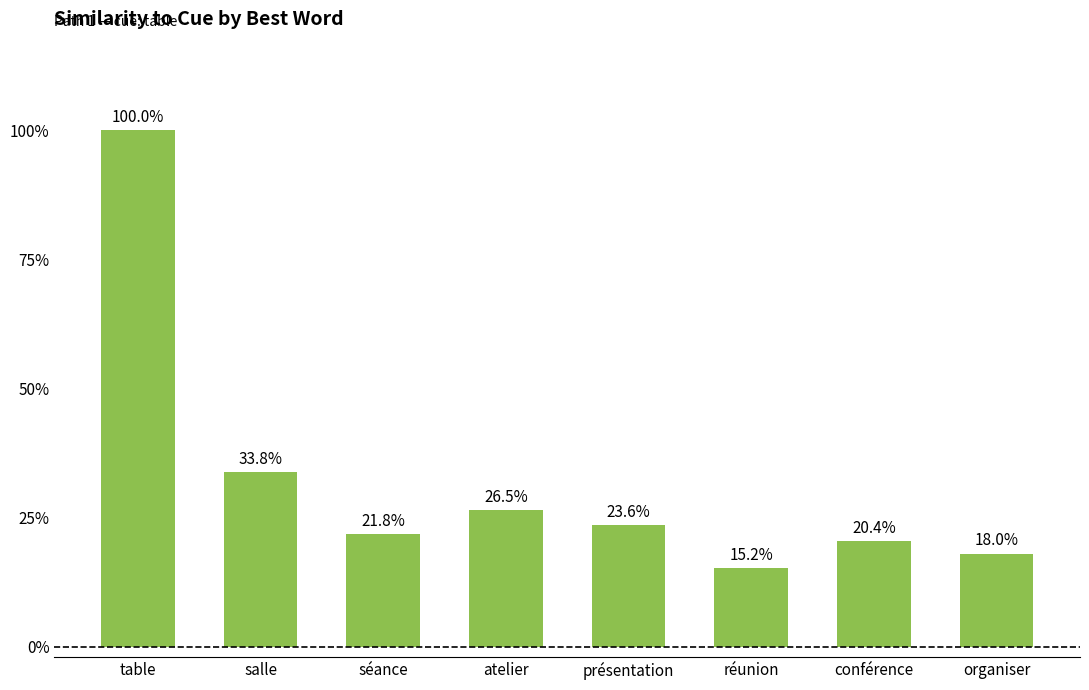

What is the difference between the maximum and minimum values?

0.8